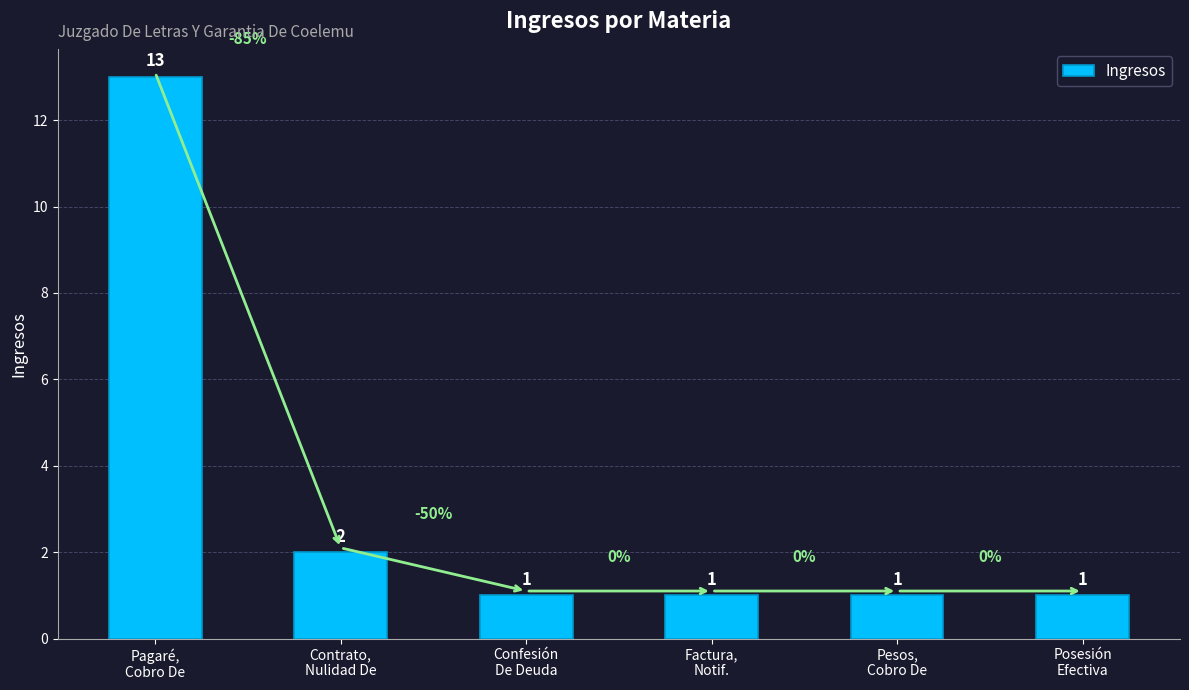

How many bars are there in total?

6